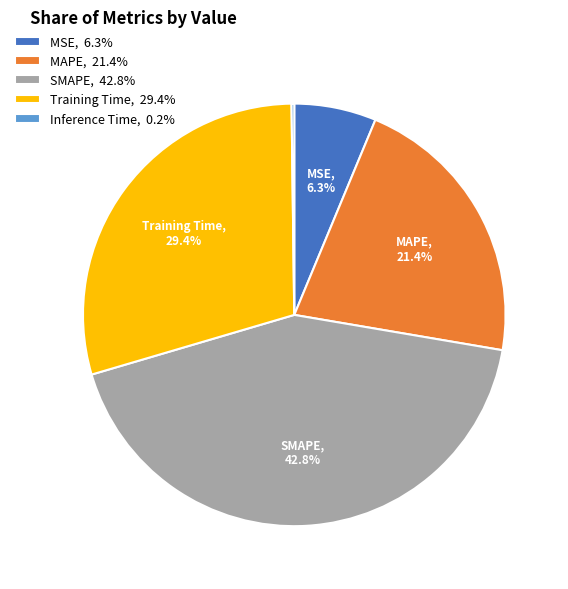

To the nearest percent, what percentage of the pie is Training Time?

29%